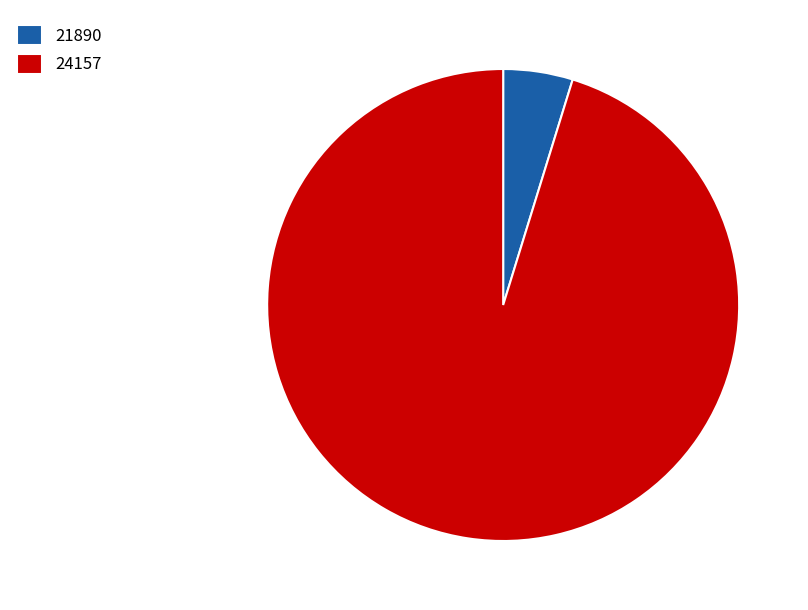

Which slice represents more than half of the pie?

24157